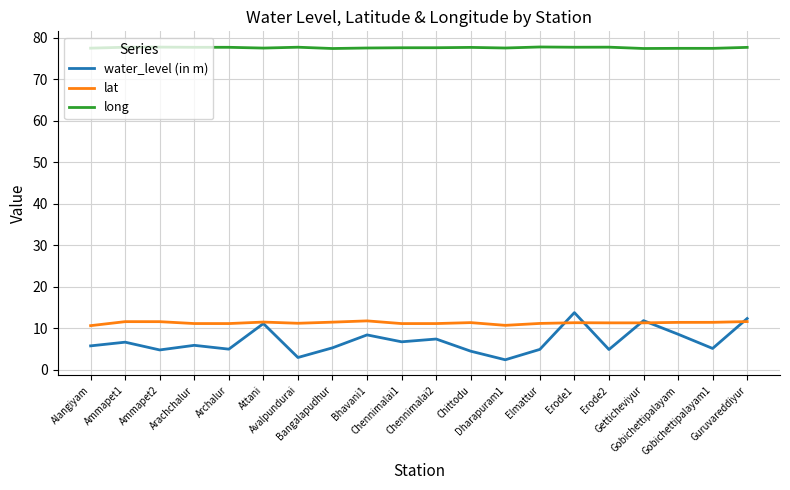

What is the approximate value of long at Bhavani1?

77.5